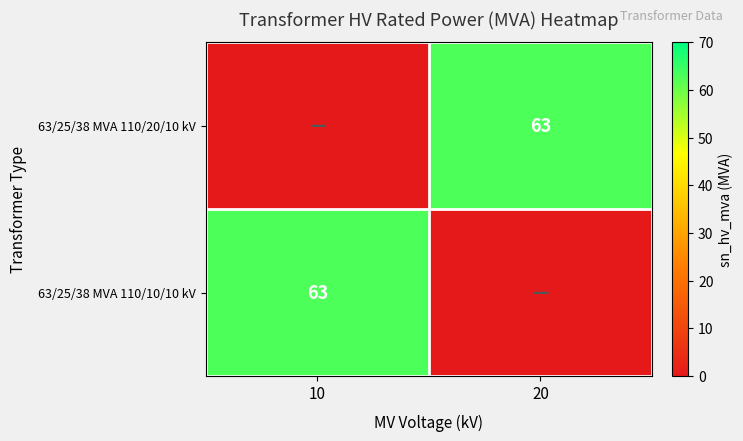

Is it true that 63/25/38 MVA 110/20/10 kV equals 63 at 20?

True